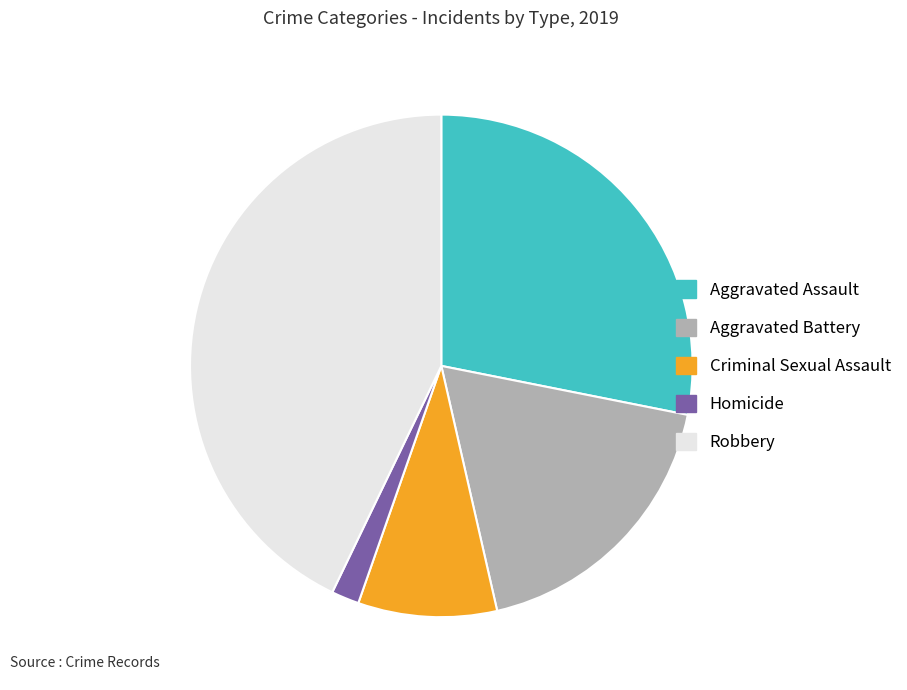

Is there a majority slice in this chart?

No